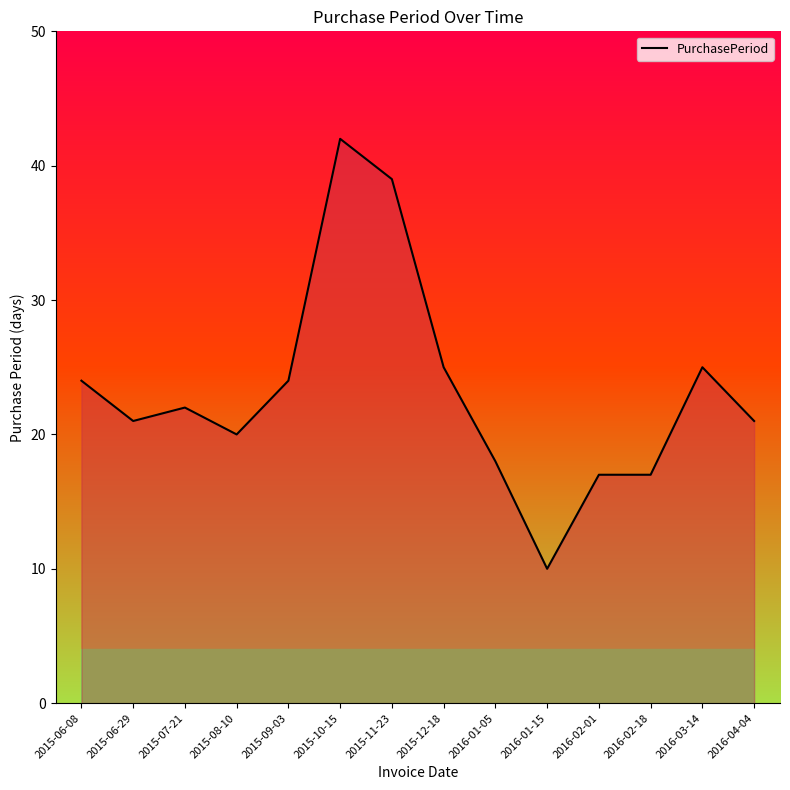

What is the maximum value shown in the chart?

42